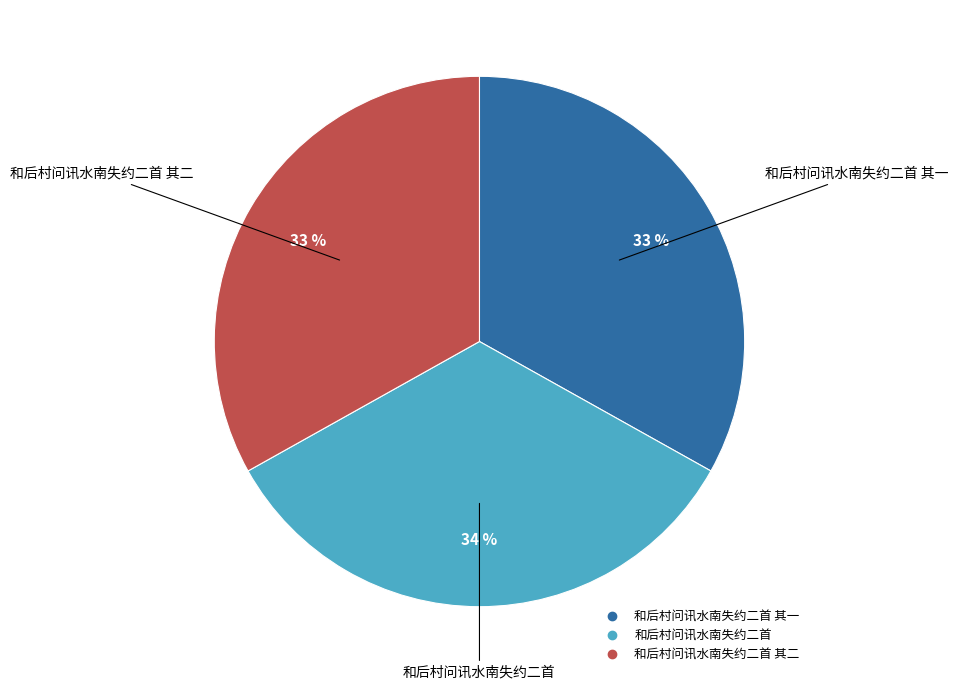

How many segments does this pie chart have?

3